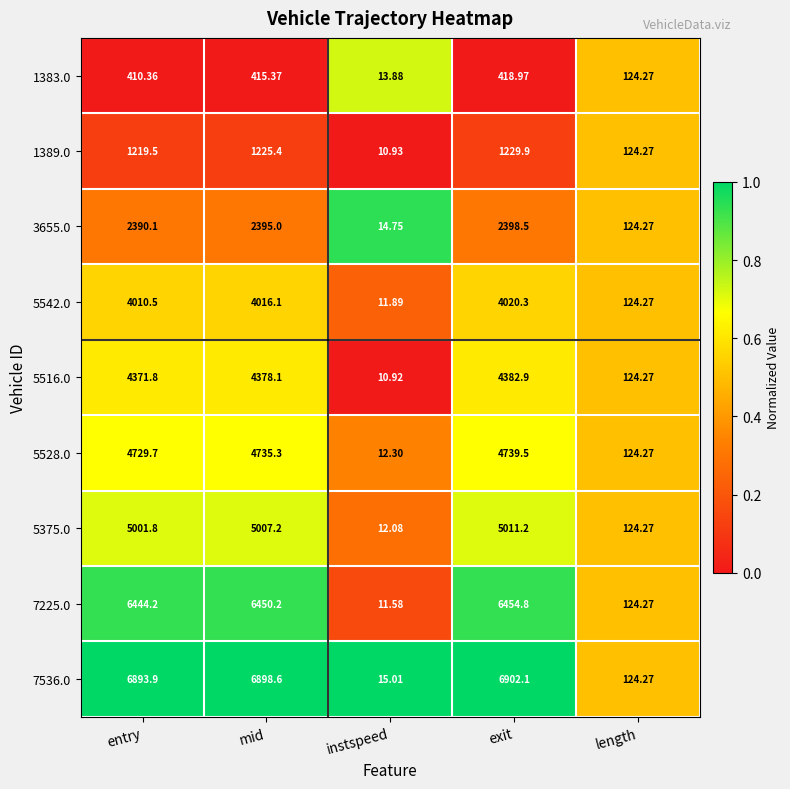

Is the value of 5375.0 at length greater than the value of 1383.0 at exit?

No